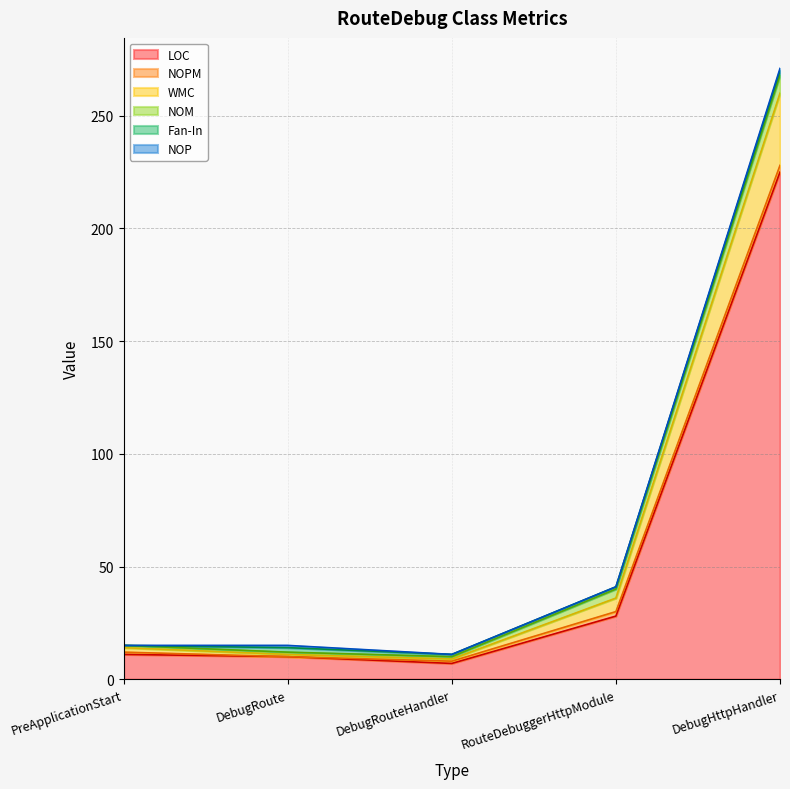

At which label does NOPM reach its minimum?

DebugRoute